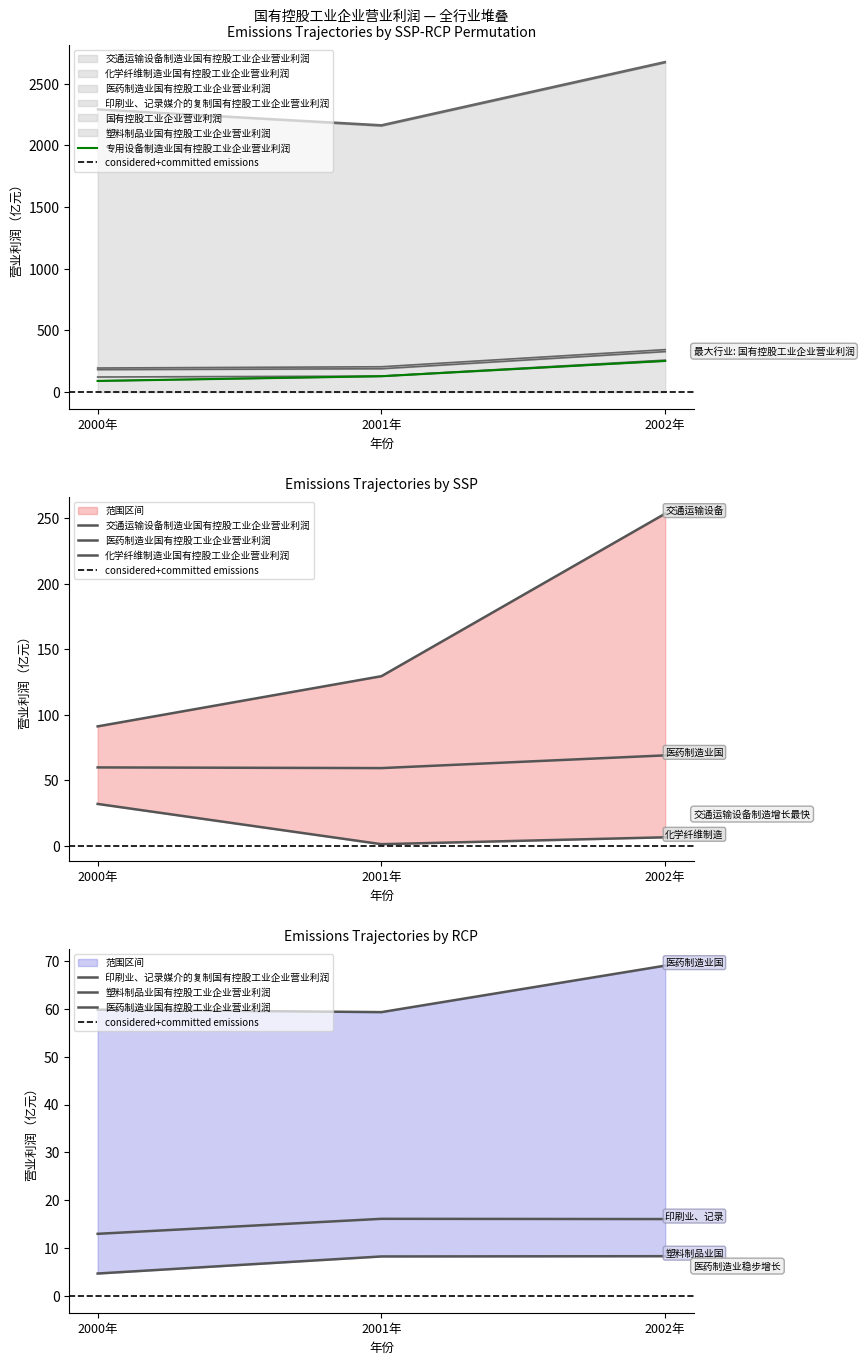

At which category is the sum across all series the highest?

2002年